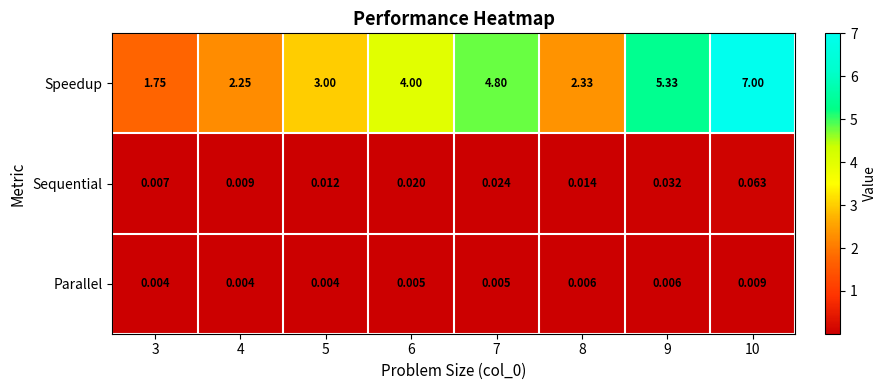

Which series has the largest total across all categories?

Speedup